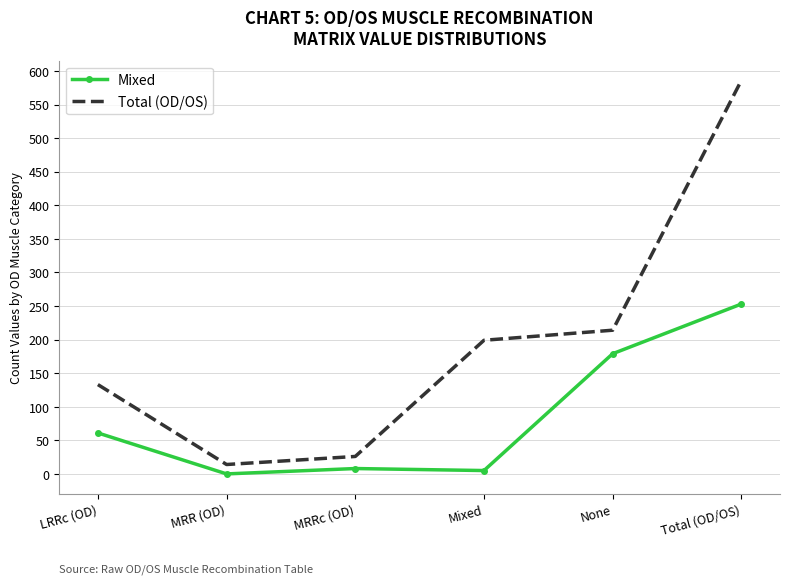

Where is Total (OD/OS) nearest to the value 300?

None